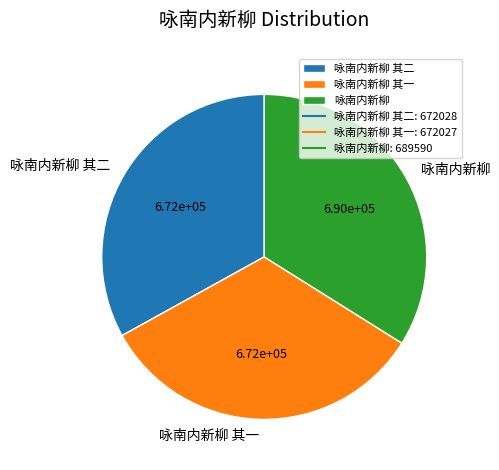

Approximately how many times larger is the value at 咏南内新柳 其一 compared to 咏南内新柳?

1.0